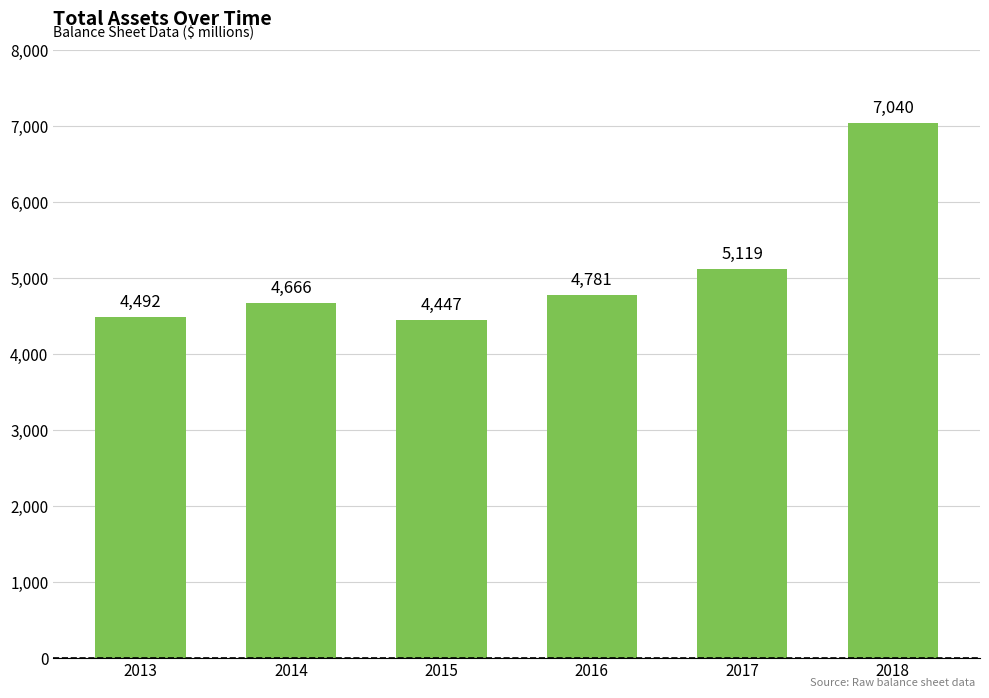

How many series are shown in this chart?

1